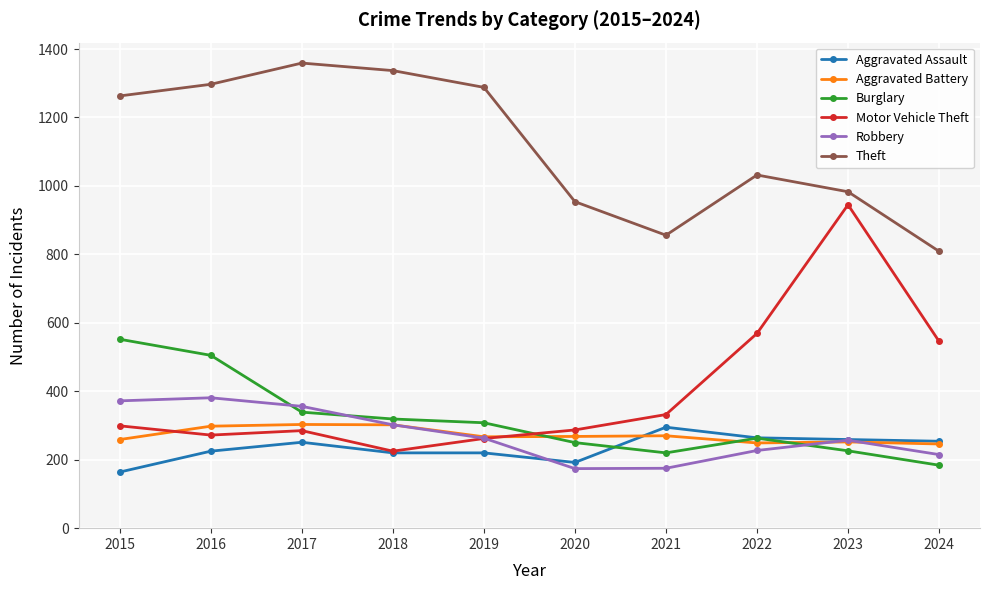

At how many categories does at least one series exceed 380?

10